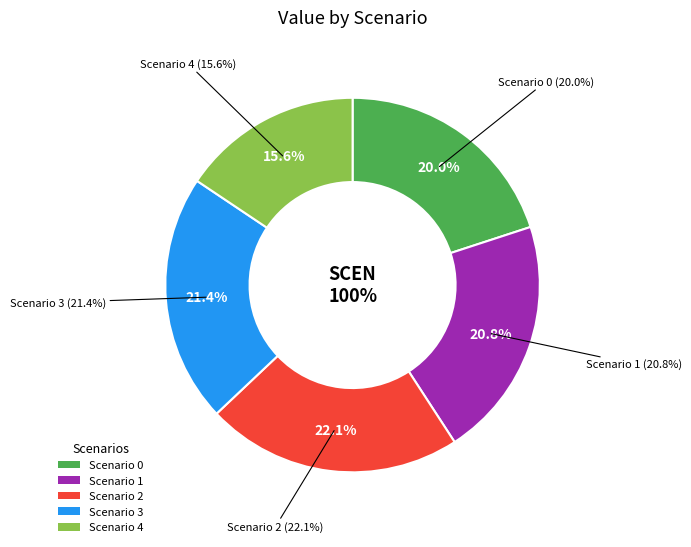

Count the number of slices in the pie.

5